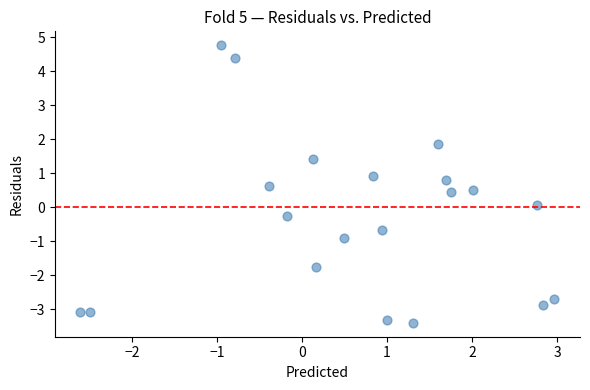

What is the range of Y values (max minus min)?

8.2